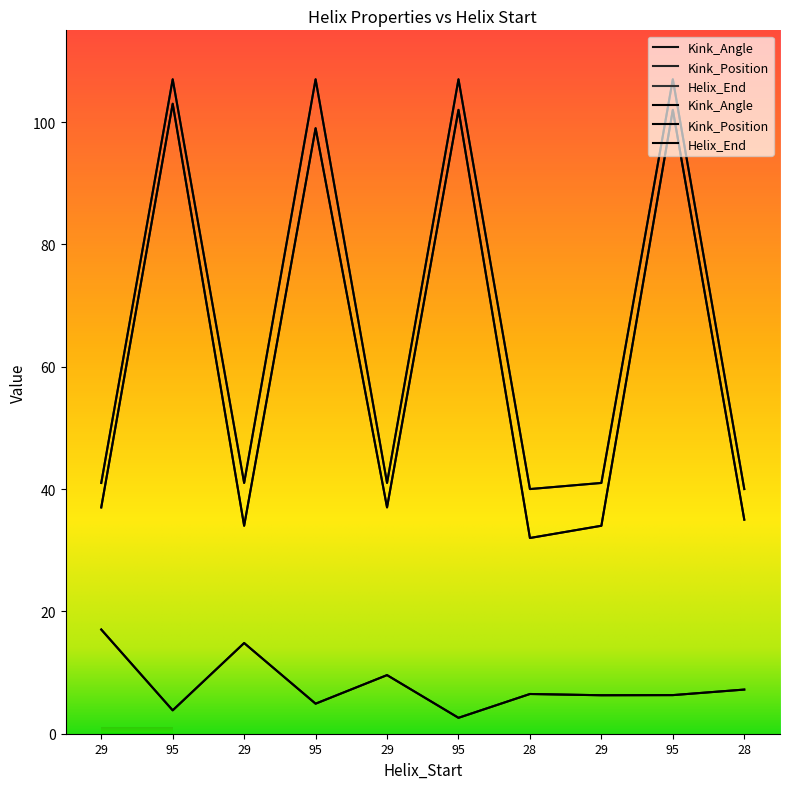

Between 28 and 95, which series saw the biggest shift?

Kink_Position